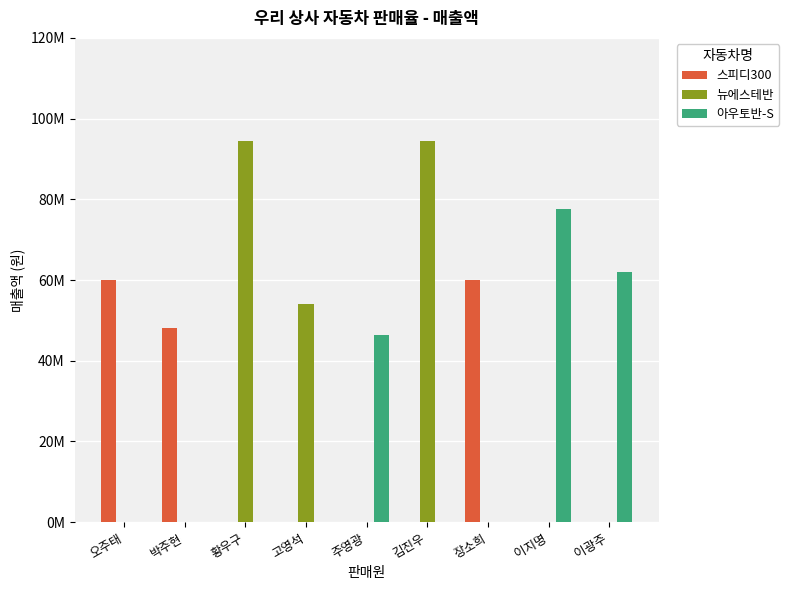

What is the difference between the 스피디300 values at 이지명 and 장소희?

60000000